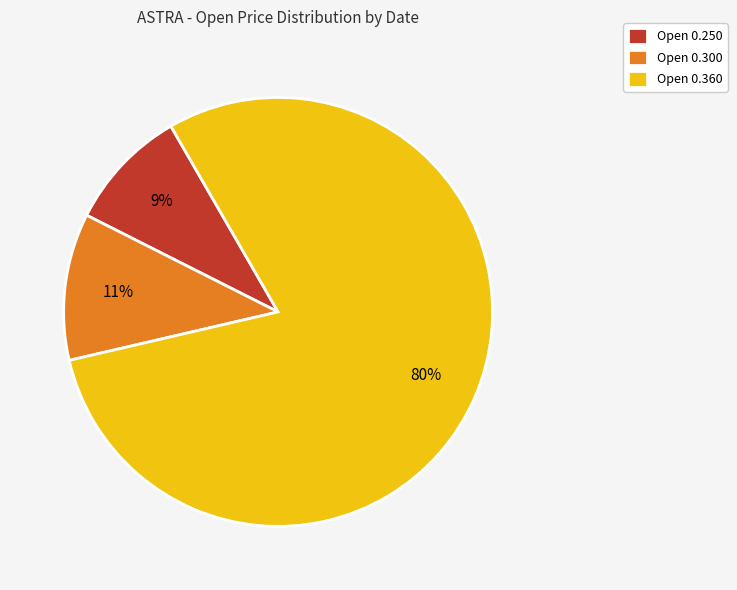

True or false: Open 0.360 accounts for 68% of the total.

False